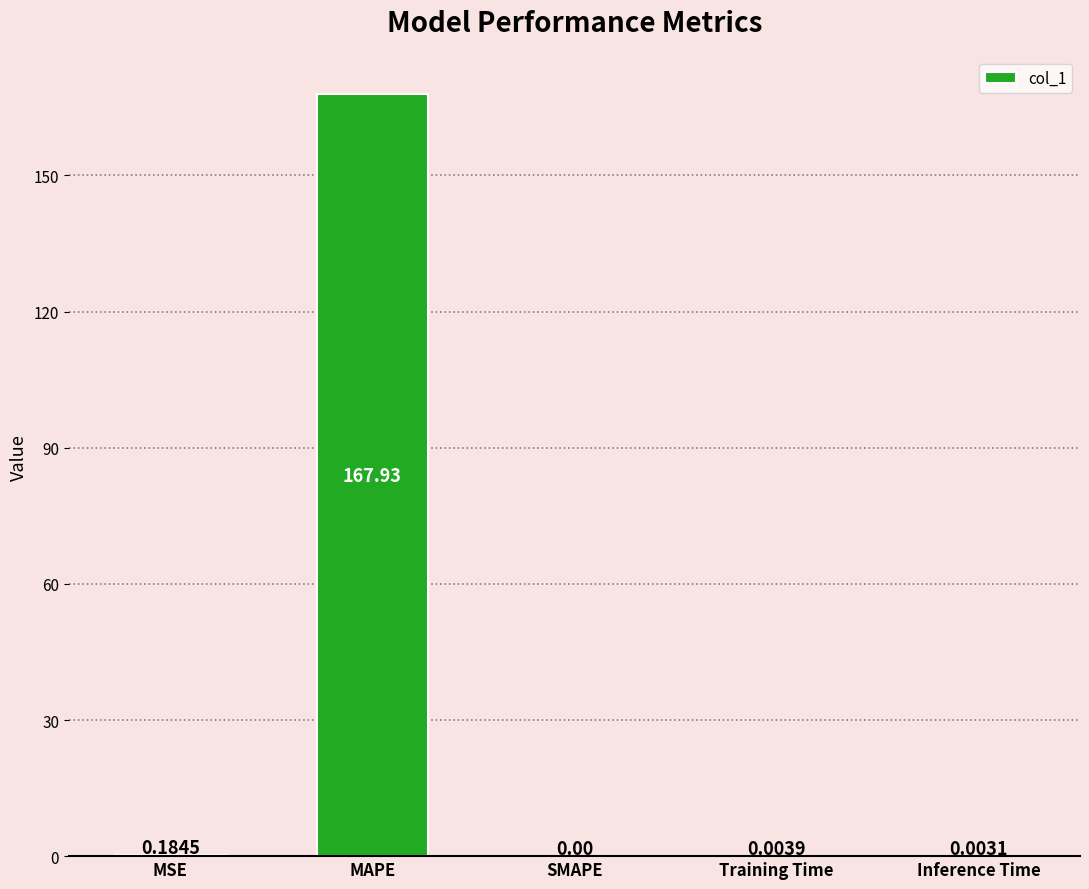

What is the sum of all values?

168.1